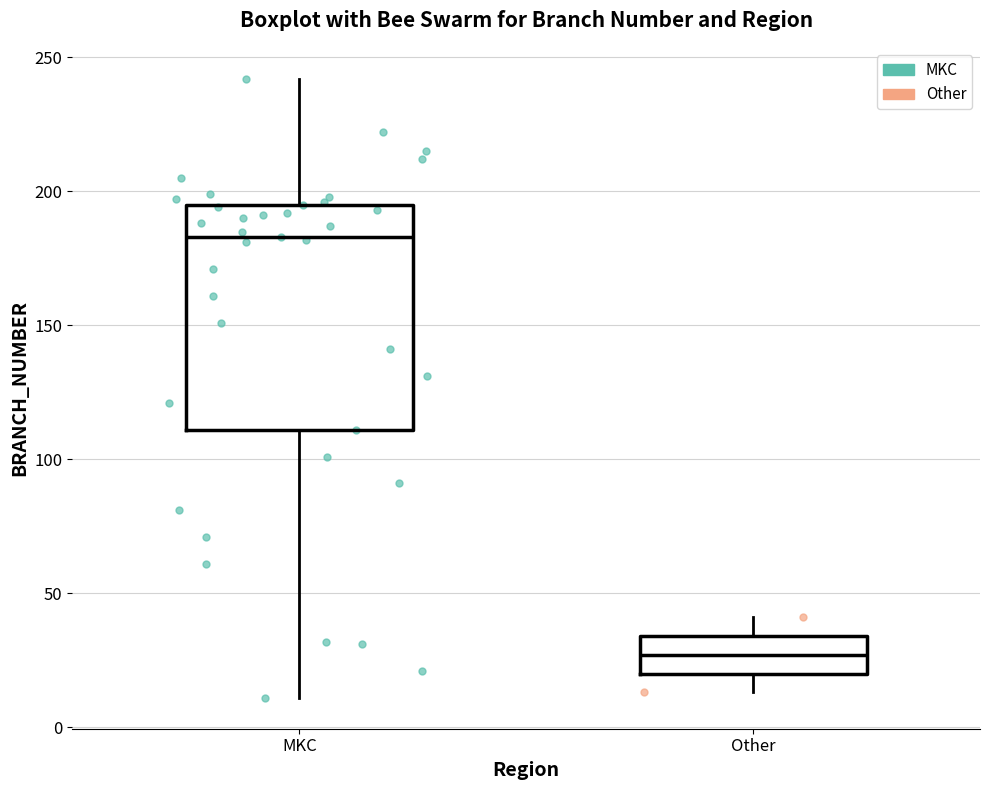

Which box has the highest median line?

MKC